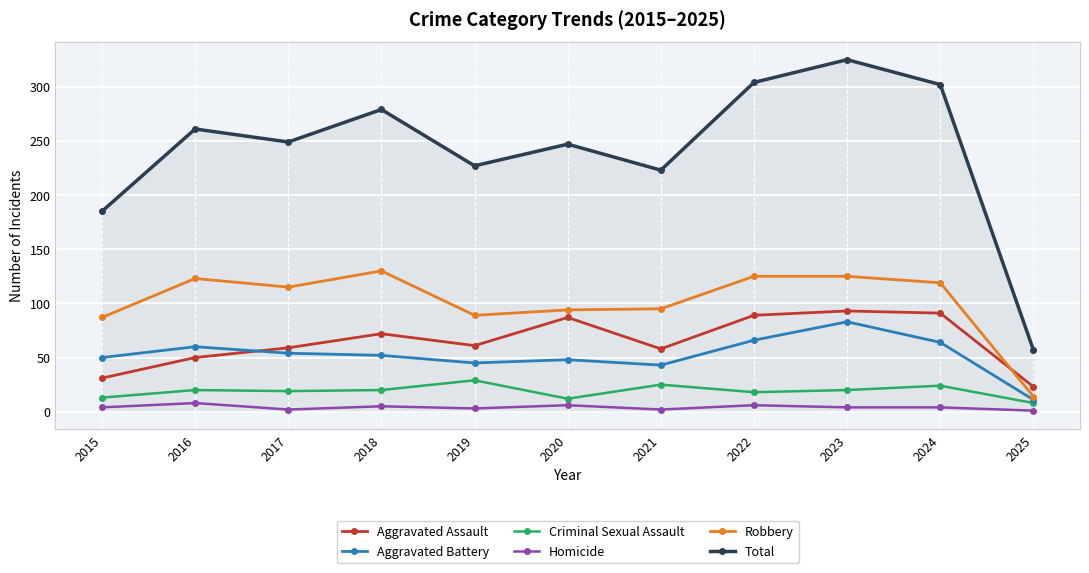

True or false: Total has a value of 304 at 2022.

True